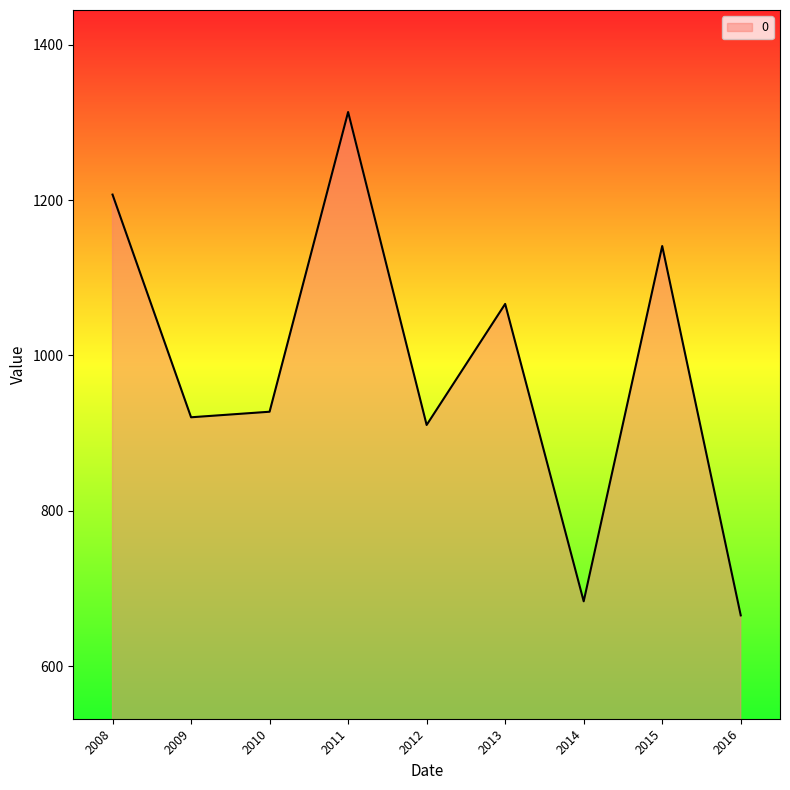

What is the difference between the maximum and minimum values?

648.0